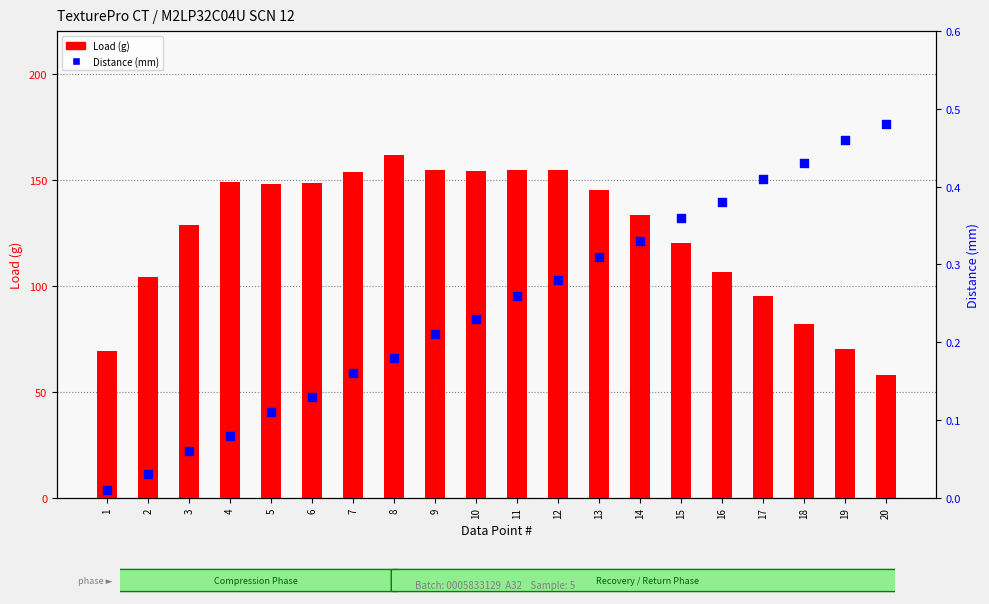

Which series reaches the minimum Y coordinate?

Distance (mm)